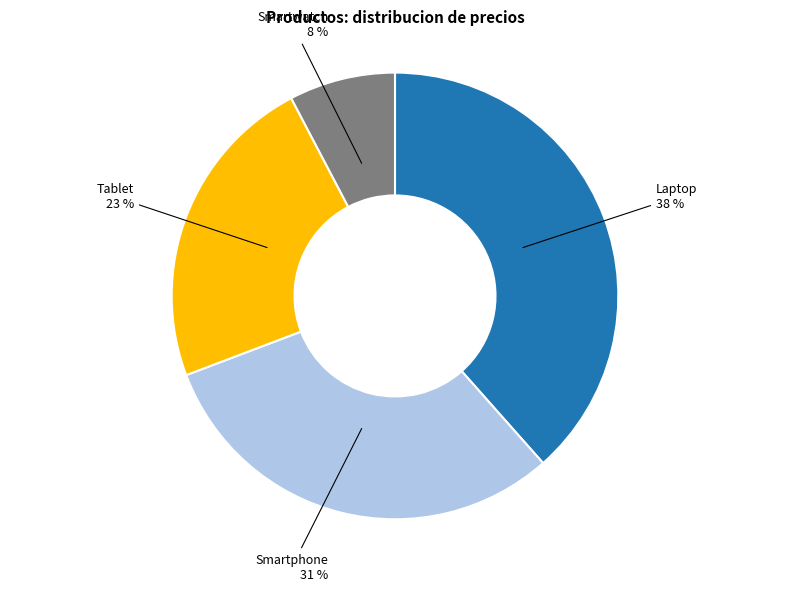

The Smartwatch slice represents 8% of the pie. True or false?

True